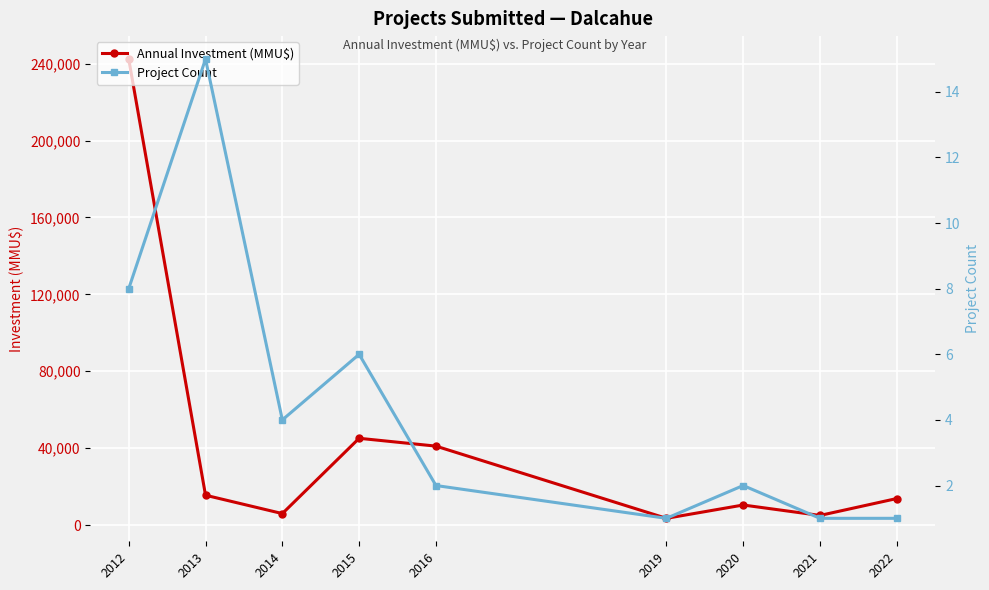

The Project Count series shows 1 at 2019. True or false?

False